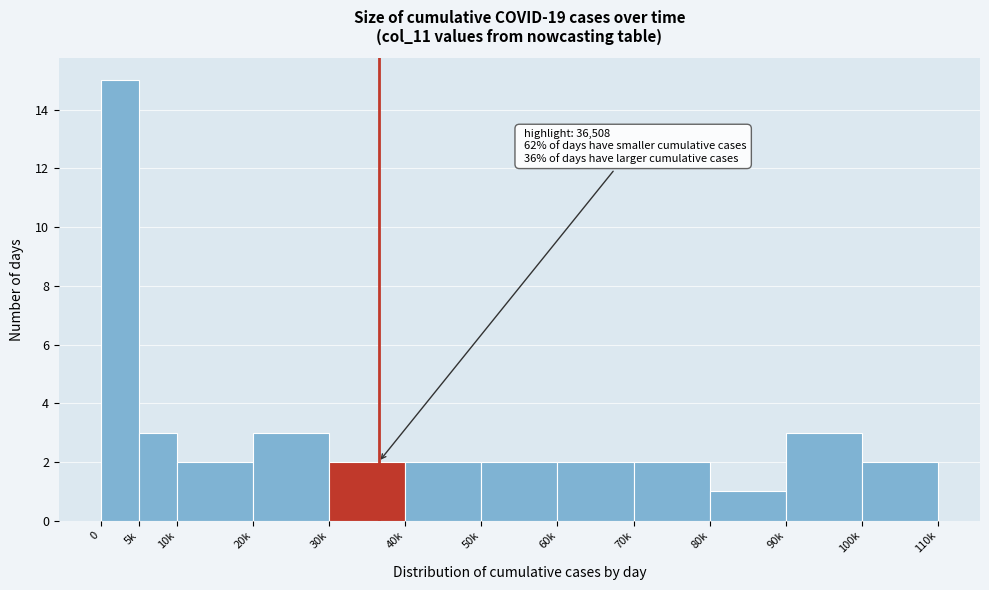

Reading left to right, what are all the values shown in this chart?

0=15	5k=3	10k=2	20k=3	30k=2	40k=2	50k=2	60k=2	70k=2	80k=1	90k=3	100k=2